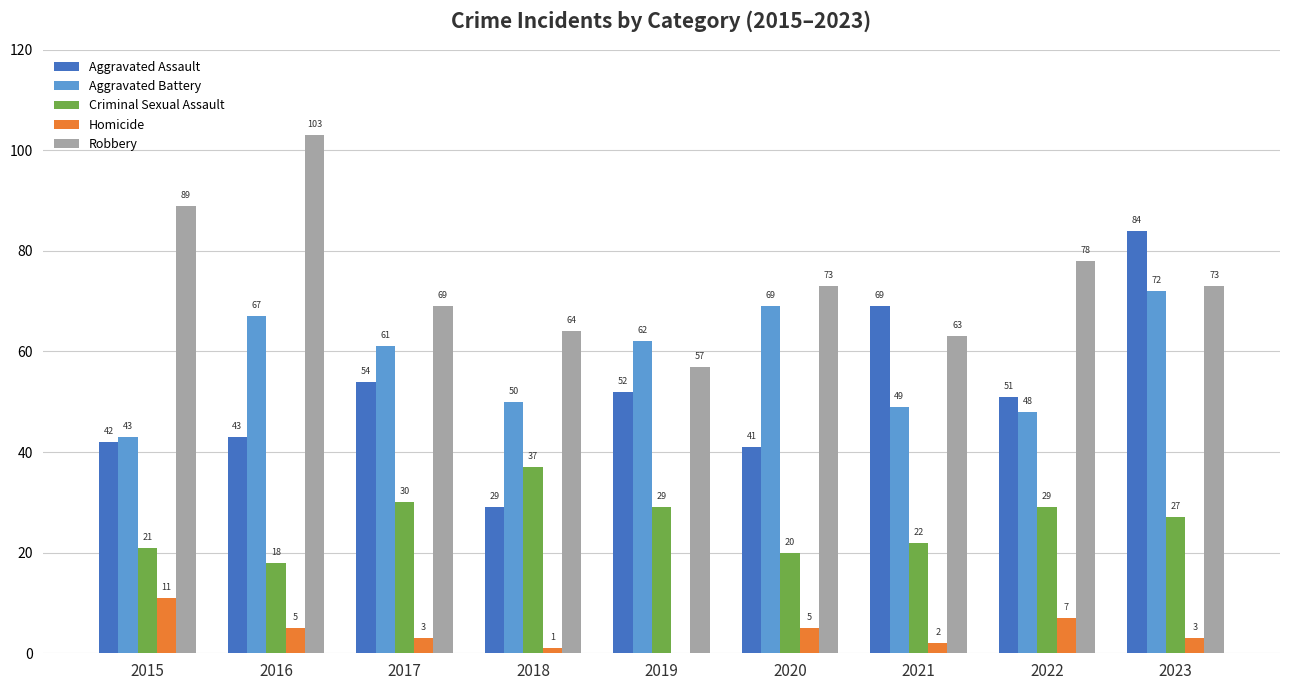

Count the number of categories in the chart.

9